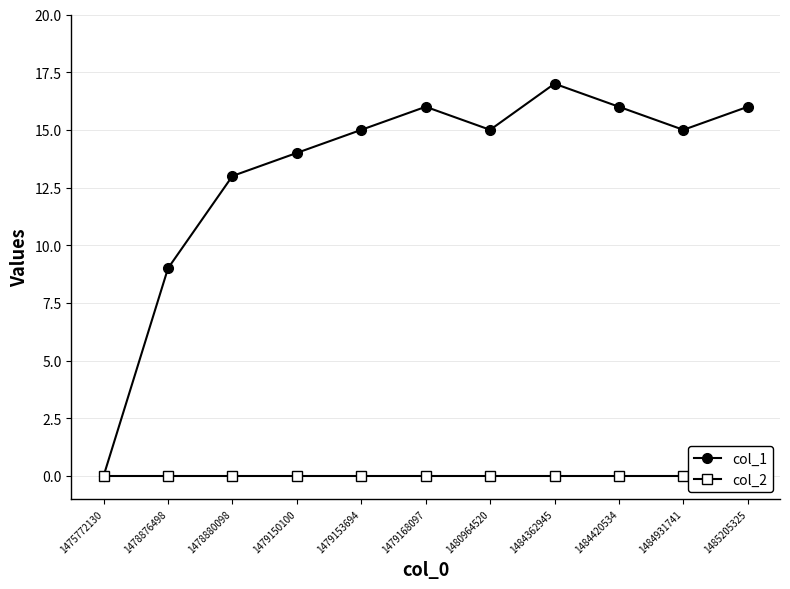

True or false: col_2 has a value of 0 at 1478880098.

True